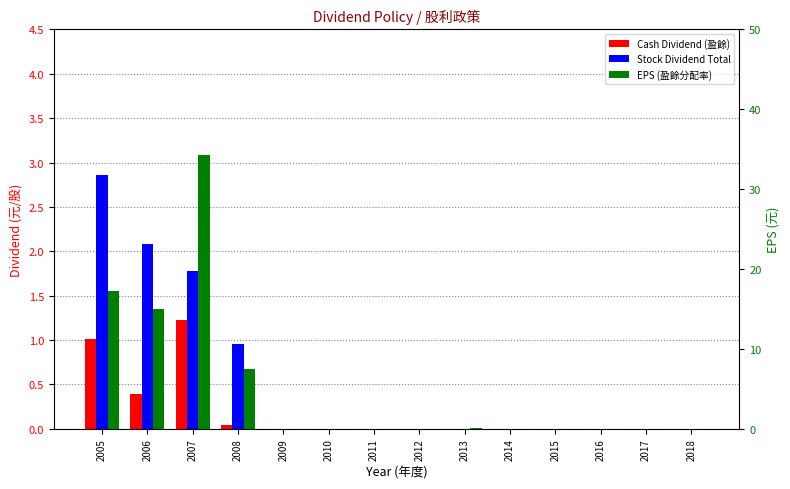

How many bars are there in total?

42